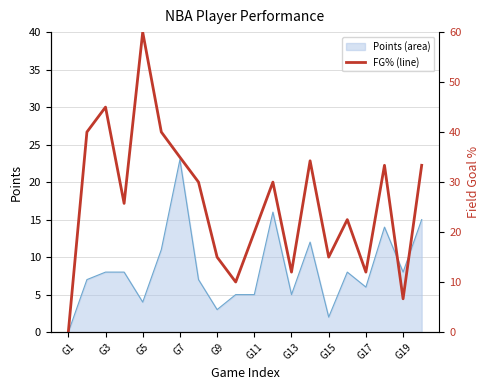

How many lines are shown in the chart?

1